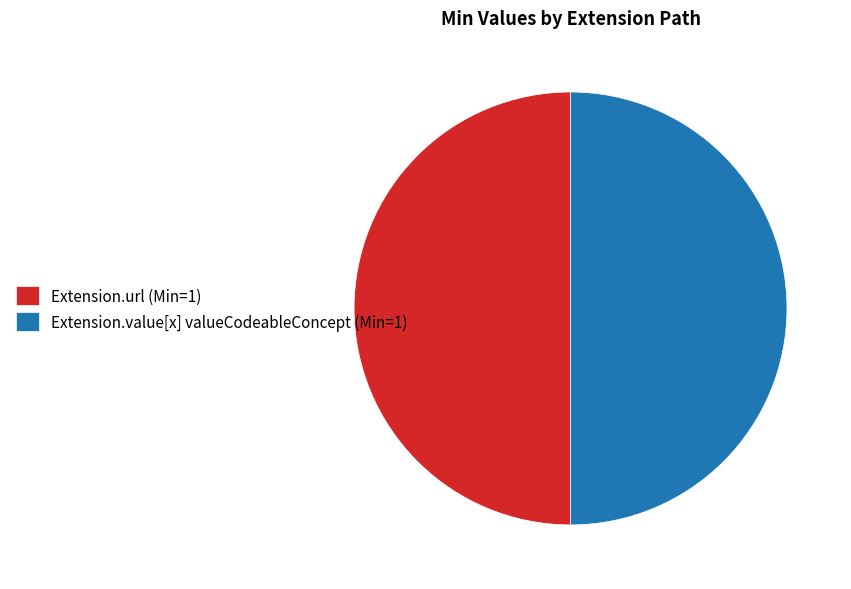

Is it true that Extension.url (Min=1) is 56% of the pie?

False